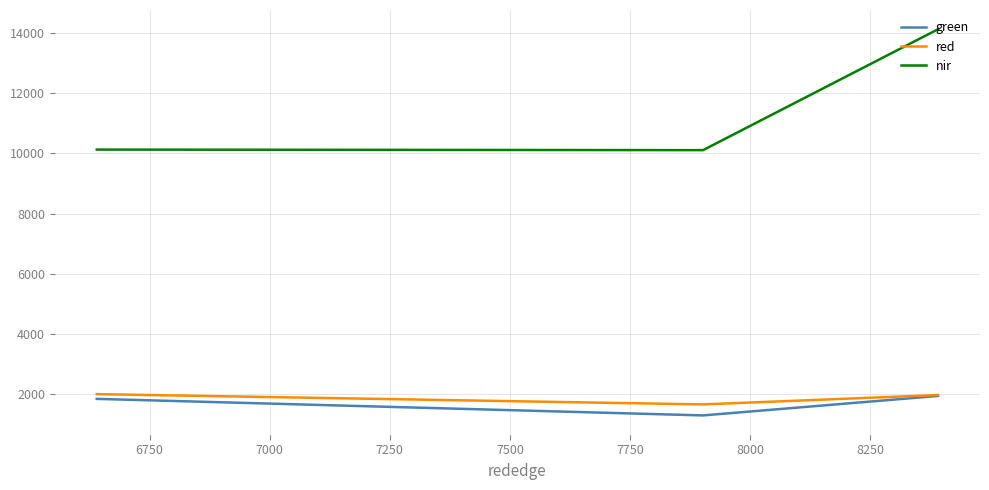

The green series shows 880.7 at 7000. True or false?

False